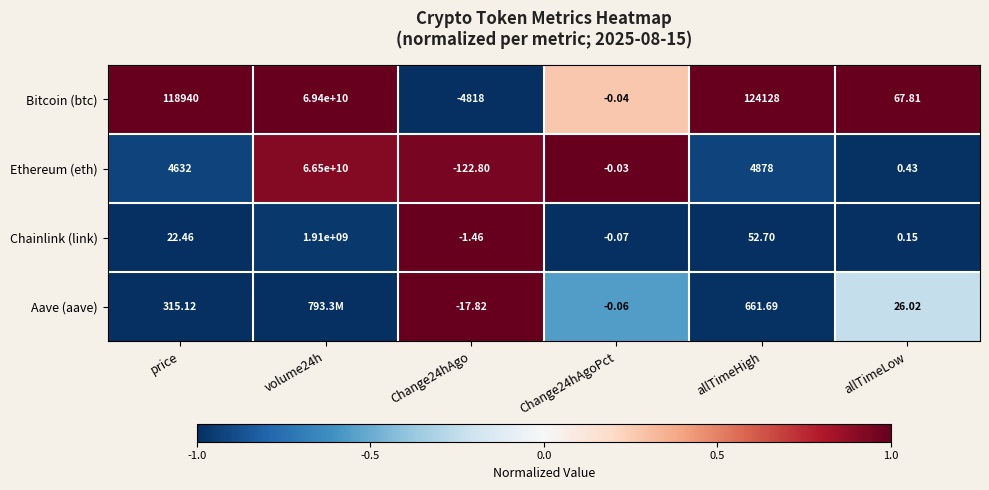

What is the spread (max minus min) of values at volume24h?

2.0